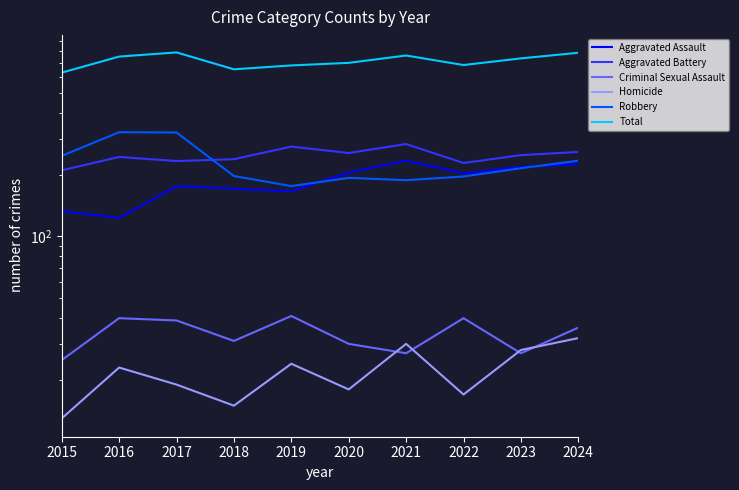

How many lines are shown in the chart?

6